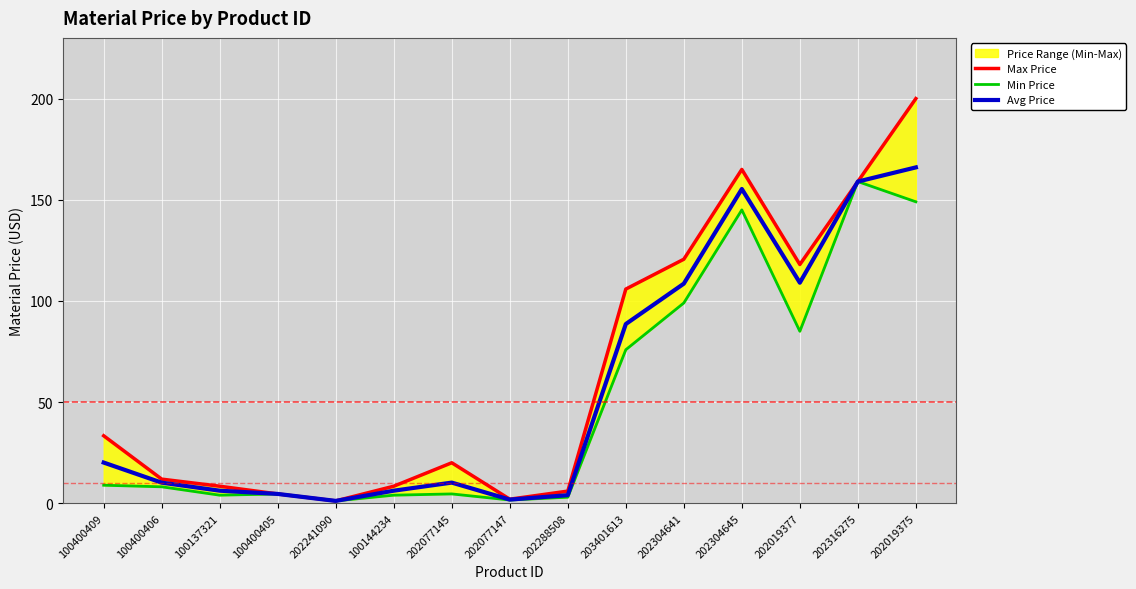

Which series changed the most between 100400409 and 202304645?

Min Price